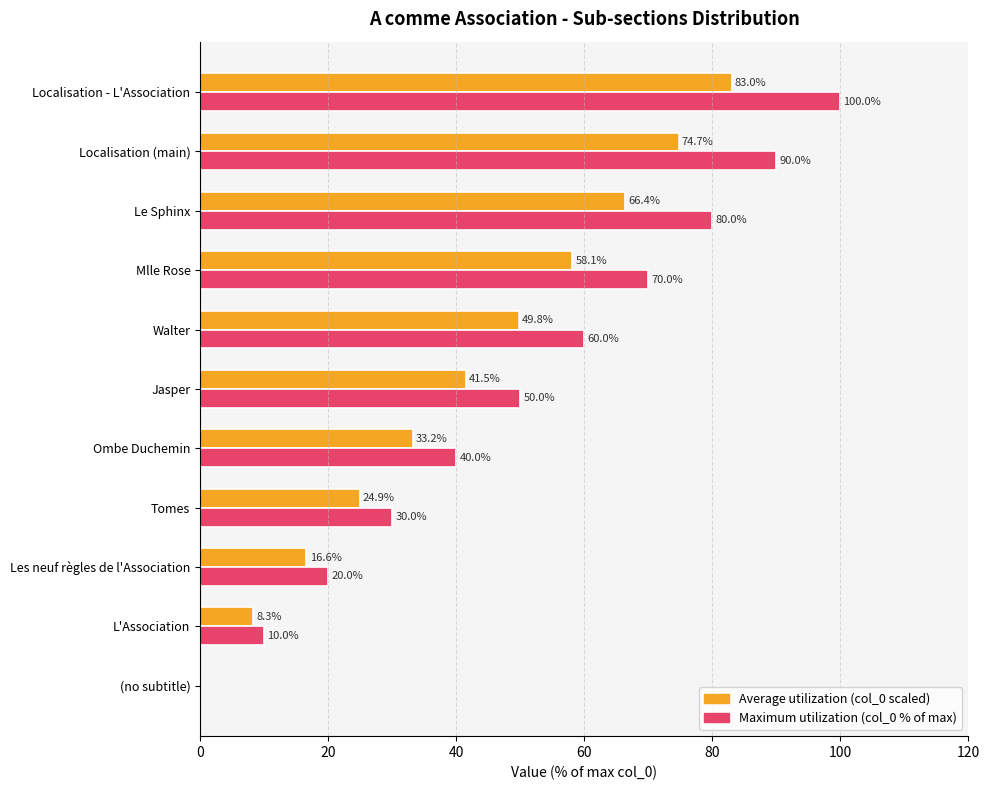

What is the greatest value displayed?

100.0